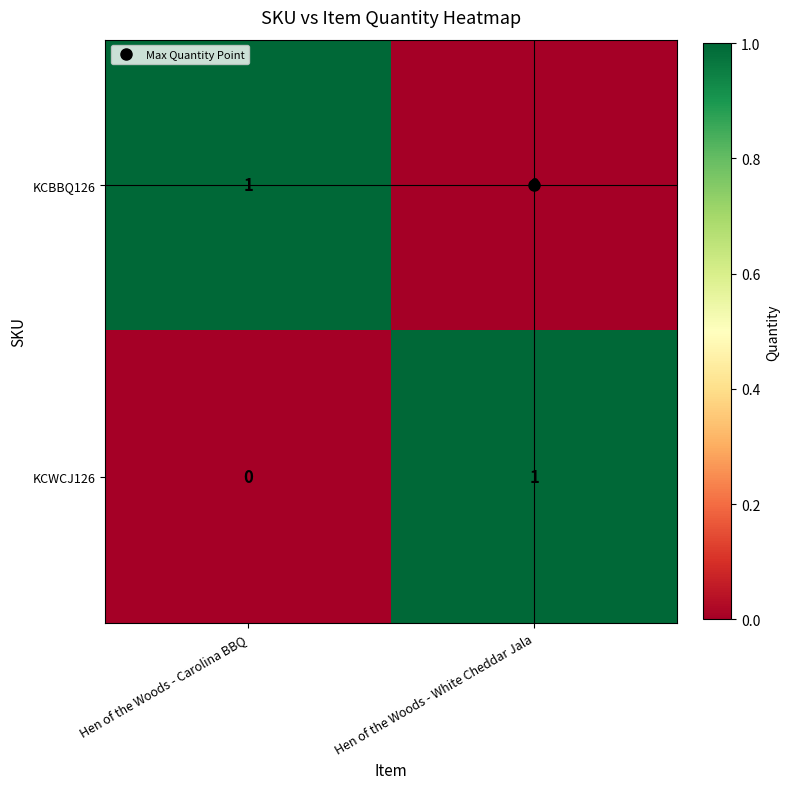

Is it true that KCWCJ126 equals 2 at Hen of the Woods - White Cheddar Jala?

False